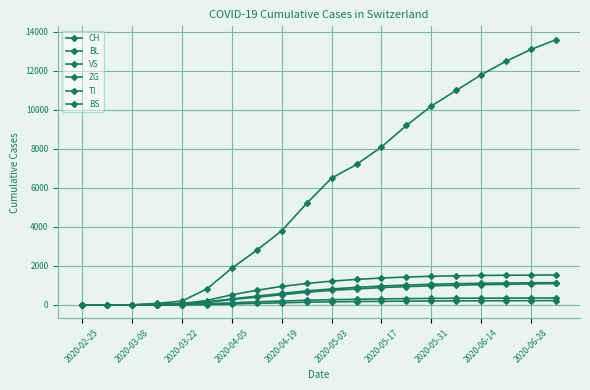

Which series has the largest range (max minus min)?

CH